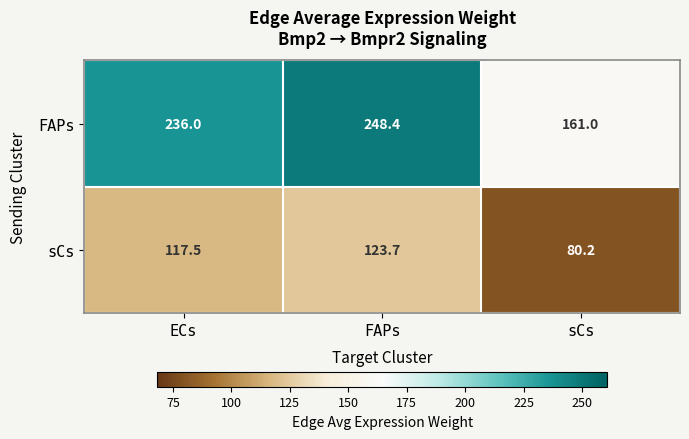

What is the difference between the second highest and minimum values in the sCs series?

37.3